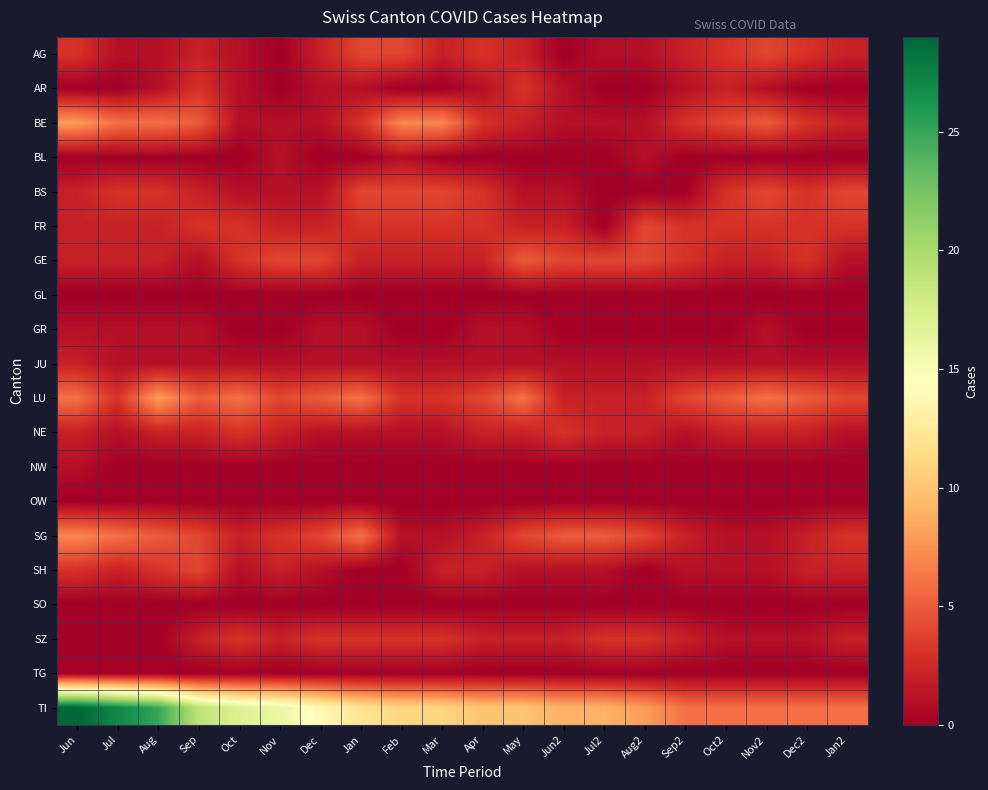

At which category is the sum across all series the highest?

Jun